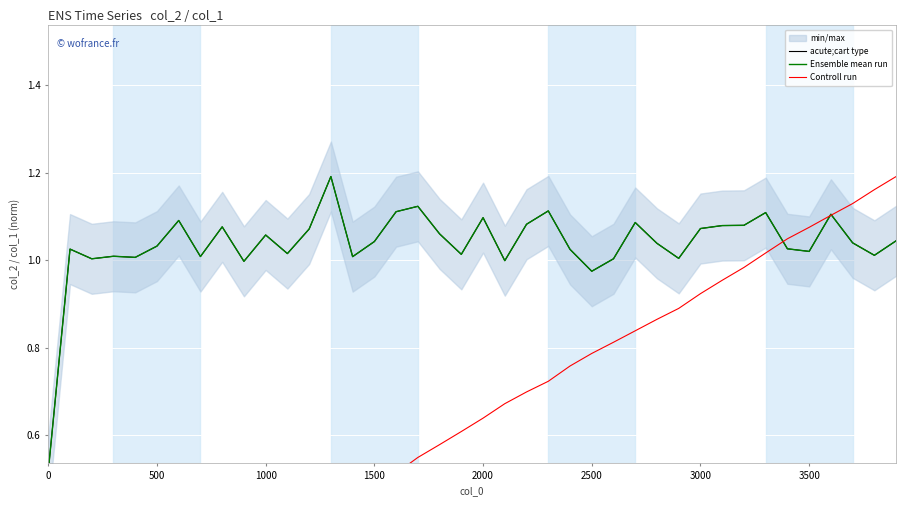

Reading left to right, what are all the values shown in this chart?

acute;cart type: 0.5	1.0	1.0	1.0	1.0	1.0	1.1	1.0	1.1	1.0	1.1	1.0	1.1	1.2	1.0	1.0	1.1	1.1	1.1	1.0	1.1	1.0	1.1	1.1	1.0	1.0	1.0	1.1	1.0	1.0	1.1	1.1	1.1	1.1	1.0	1.0	1.1	1.0	1.0	1.0
Ensemble mean run: 0.5	1.0	1.0	1.0	1.0	1.0	1.1	1.0	1.1	1.0	1.1	1.0	1.1	1.2	1.0	1.0	1.1	1.1	1.1	1.0	1.1	1.0	1.1	1.1	1.0	1.0	1.0	1.1	1.0	1.0	1.1	1.1	1.1	1.1	1.0	1.0	1.1	1.0	1.0	1.0
Controll run: 0.0	0.0	0.1	0.1	0.1	0.2	0.2	0.2	0.3	0.3	0.3	0.4	0.4	0.4	0.5	0.5	0.5	0.5	0.6	0.6	0.6	0.7	0.7	0.7	0.8	0.8	0.8	0.8	0.9	0.9	0.9	1.0	1.0	1.0	1.0	1.1	1.1	1.1	1.2	1.2